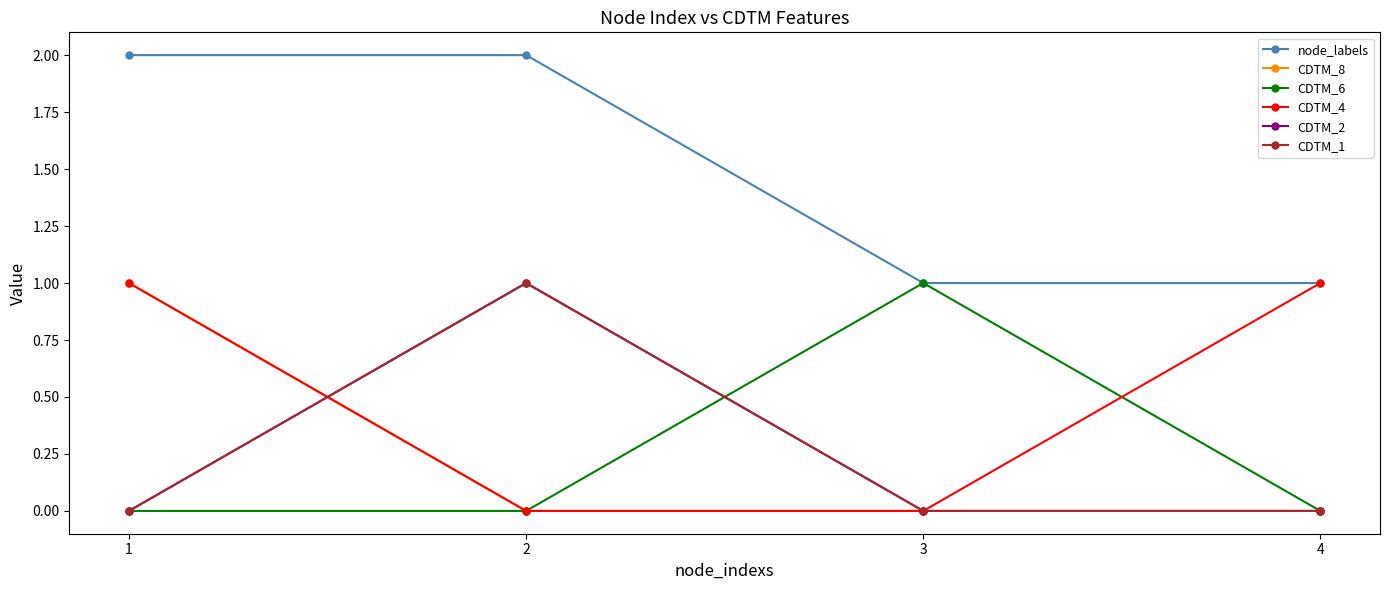

Which series ends up on top after the final intersection of CDTM_1 and CDTM_8?

CDTM_1